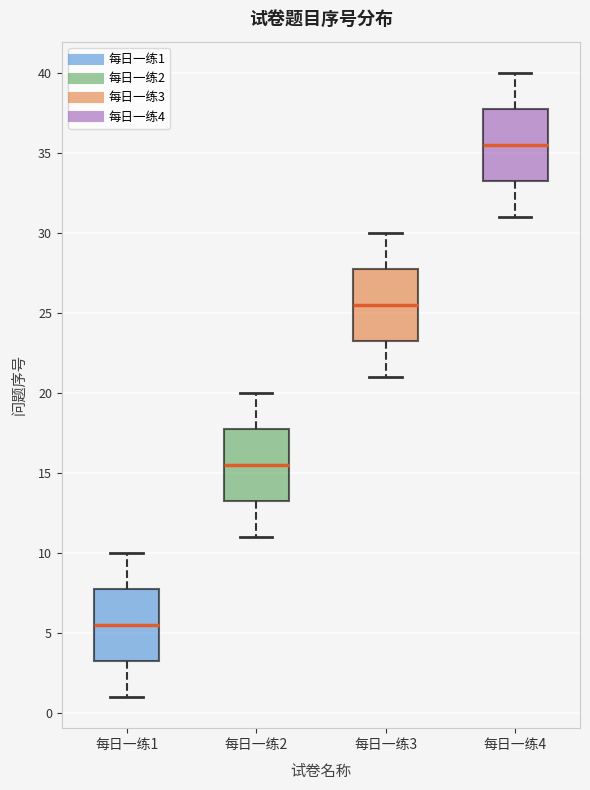

Reading left to right, transcribe this box plot: for each box, give where its median line is, the range the box spans, and where its two whiskers end, as read against the y-axis. The values are not printed on the chart, so give them approximately, as read against the axis.

每日一练1: median 5.5, box 3.5 to 8.0, whiskers 1.0 to 10.0
每日一练2: median 15.5, box 13.5 to 18.0, whiskers 11.0 to 20.0
每日一练3: median 25.5, box 23.5 to 28.0, whiskers 21.0 to 30.0
每日一练4: median 35.5, box 33.5 to 38.0, whiskers 31.0 to 40.0